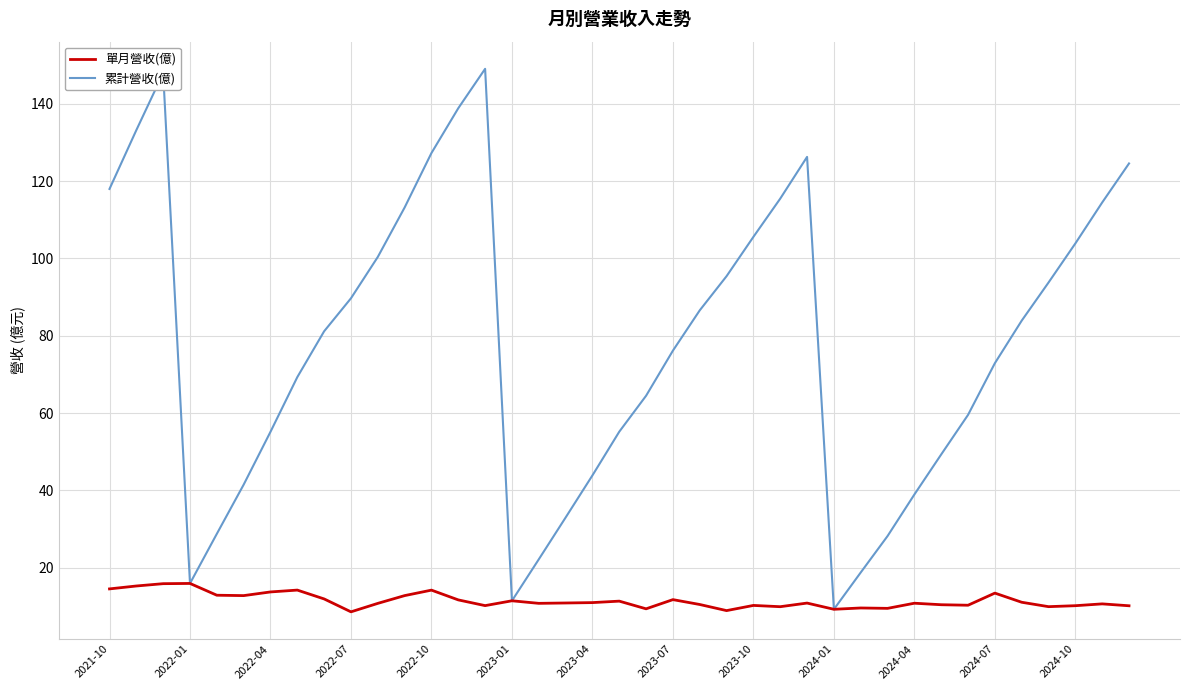

What is the average value of the 累計營收(億) series?

78.0